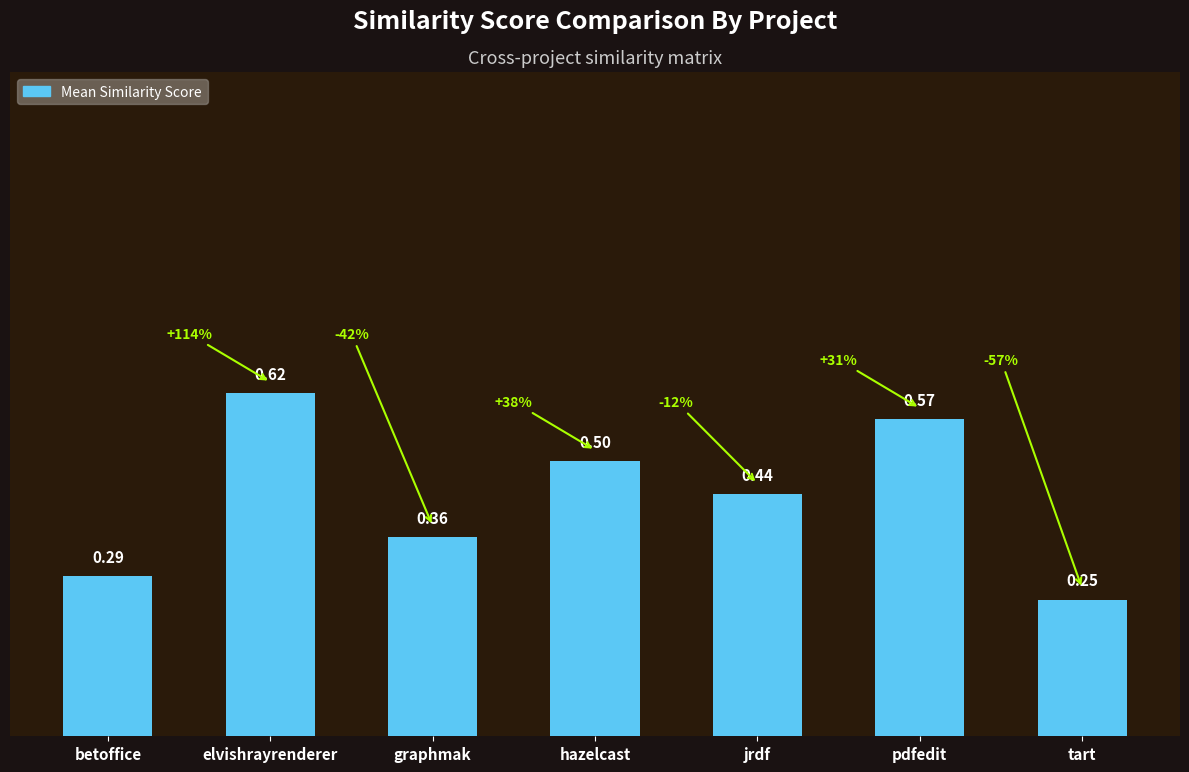

How many distinct data groups are displayed?

1